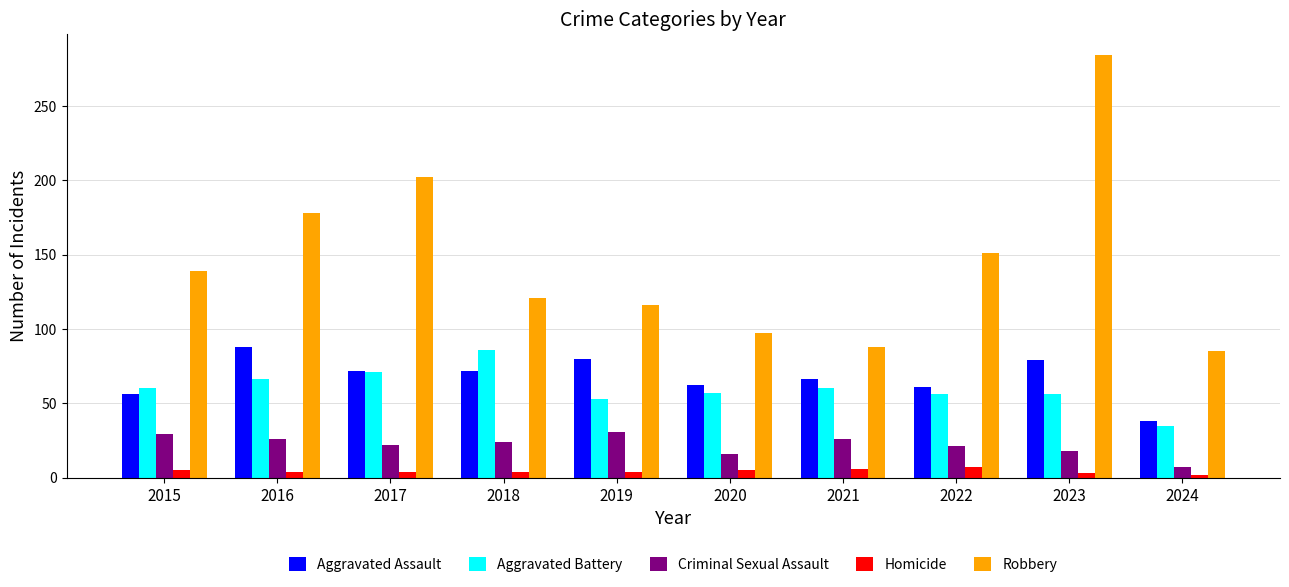

Which series has the largest total across all categories?

Robbery